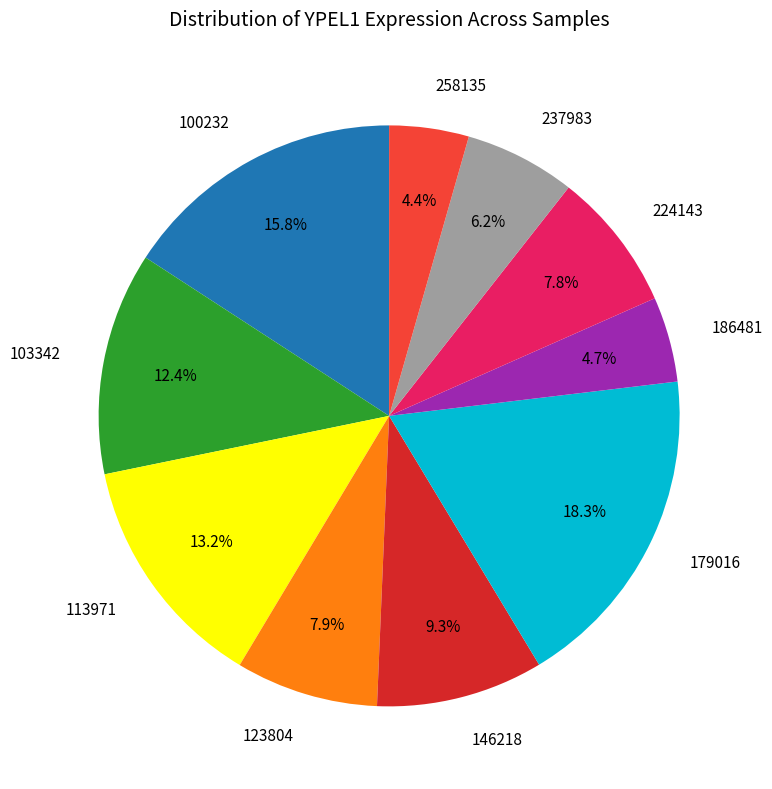

Count the number of slices in the pie.

10